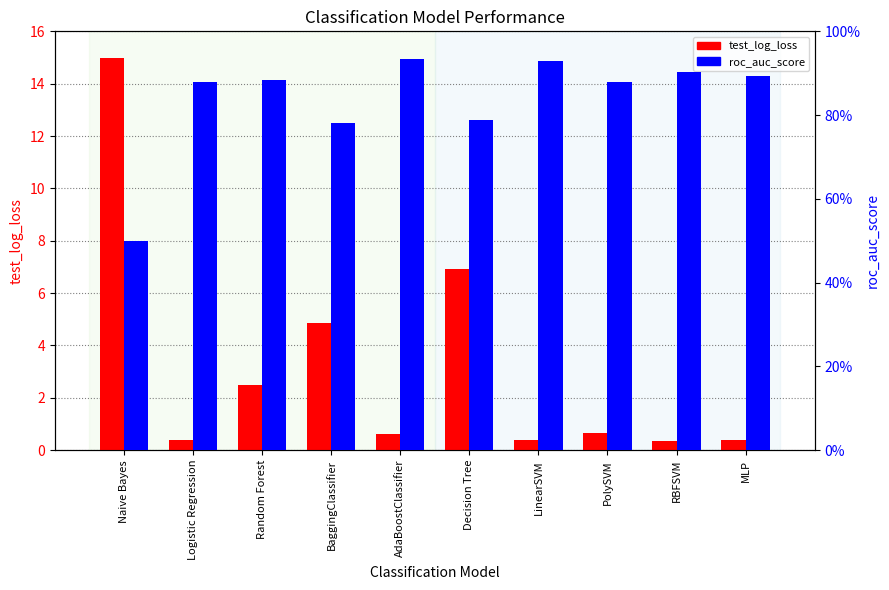

At how many categories does at least one series exceed 13?

1